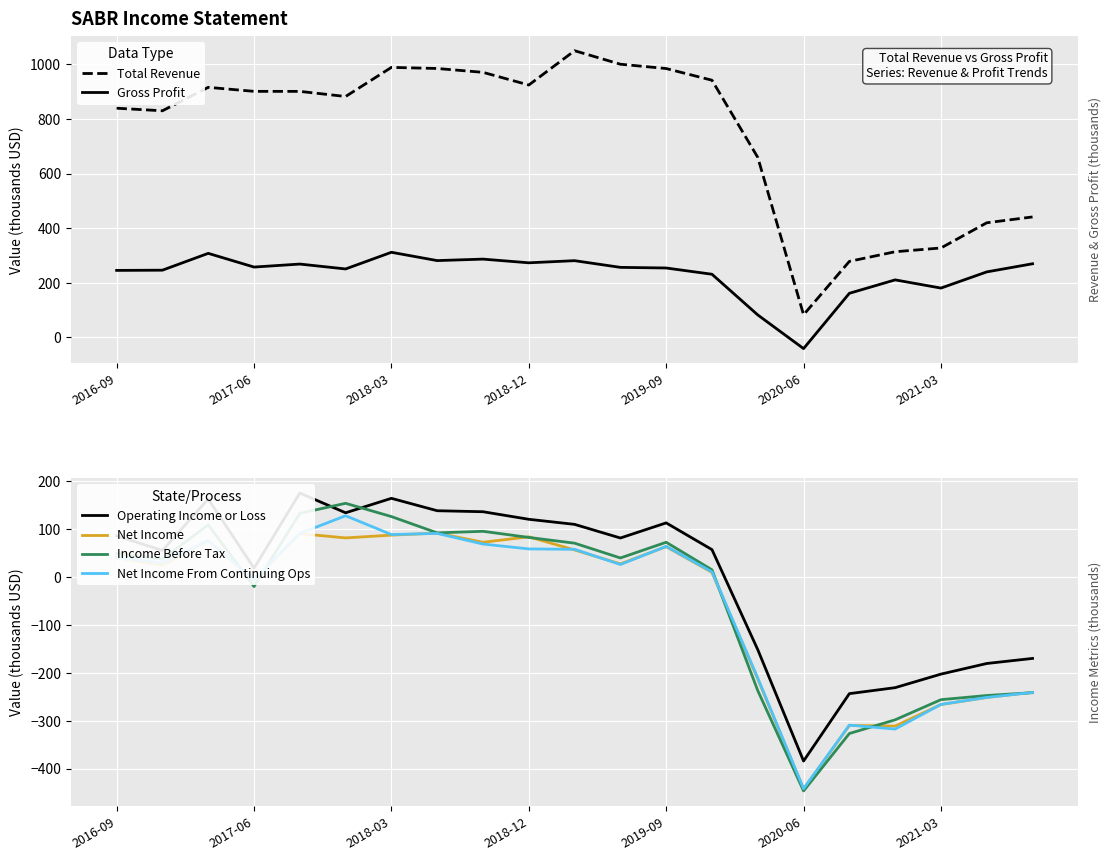

At which label does Net Income From Continuing Ops reach its minimum?

2020-06